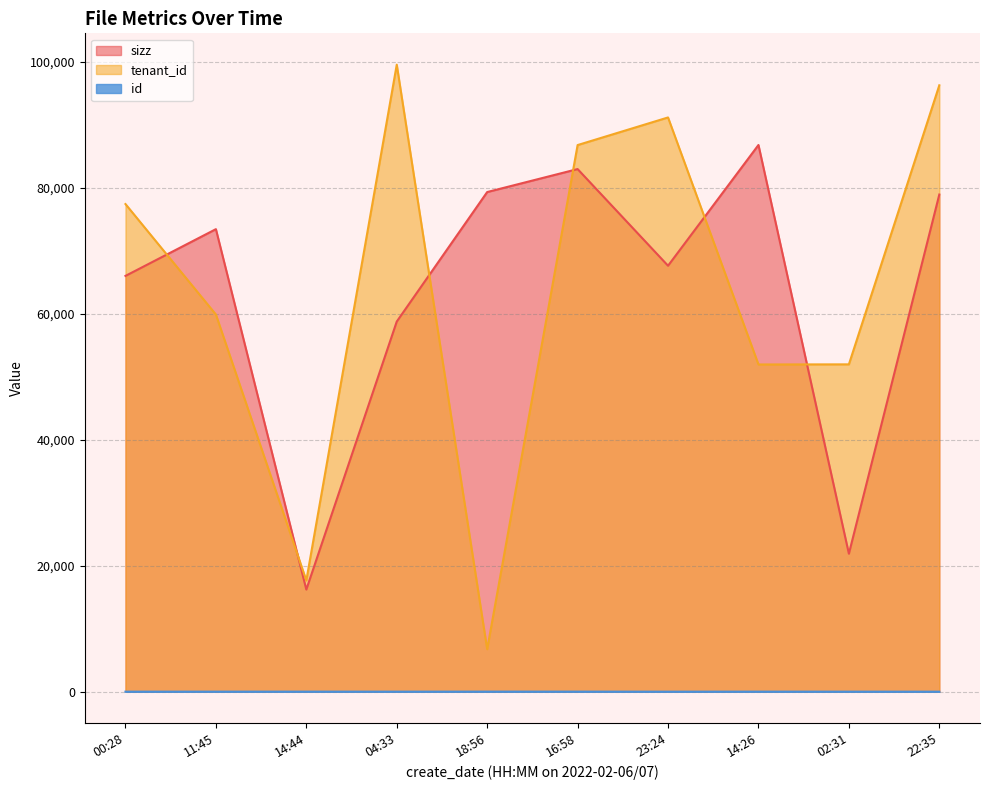

What value does the tenant_id series have at 2022-02-07T00:28:12, to the nearest 10?

77430